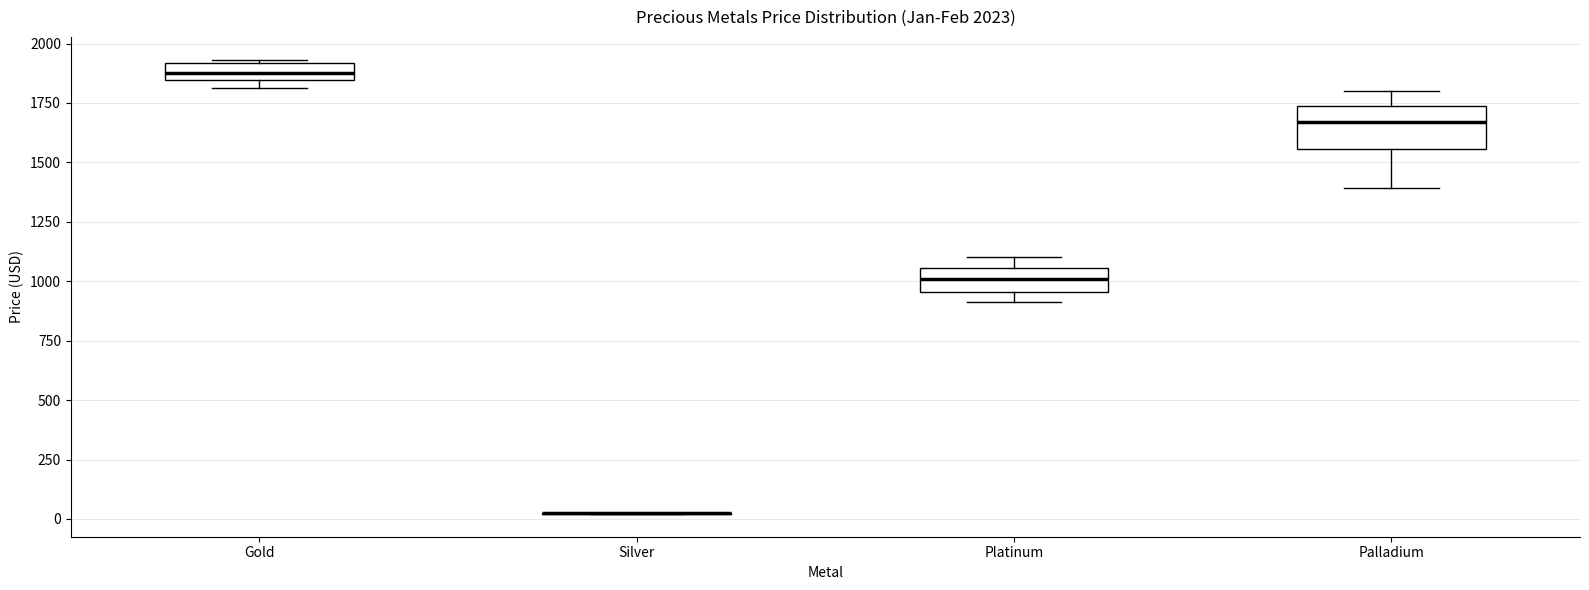

Which box is the tallest, from its lower edge to its upper edge?

Palladium